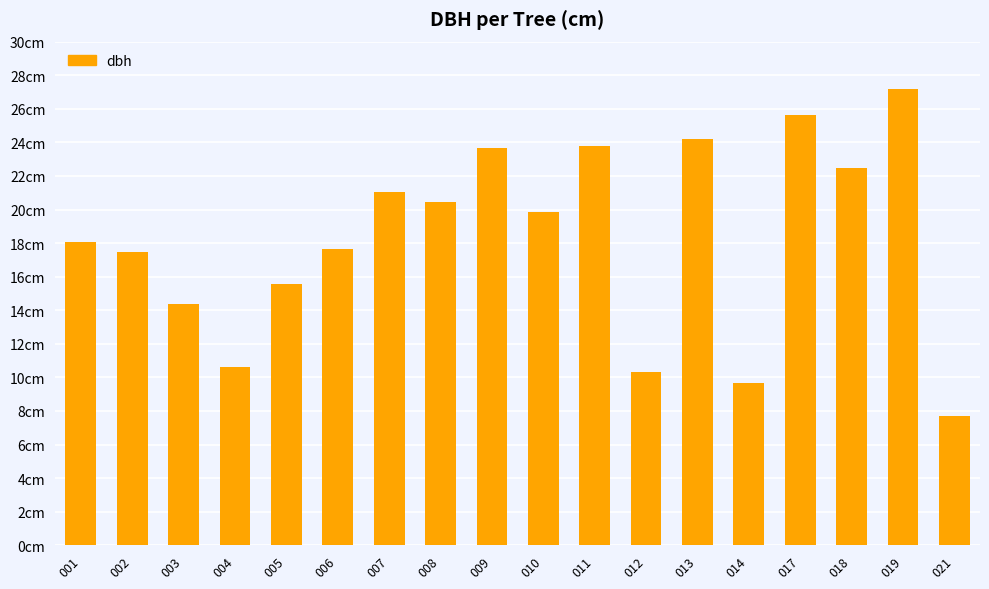

Are the bars horizontal?

No